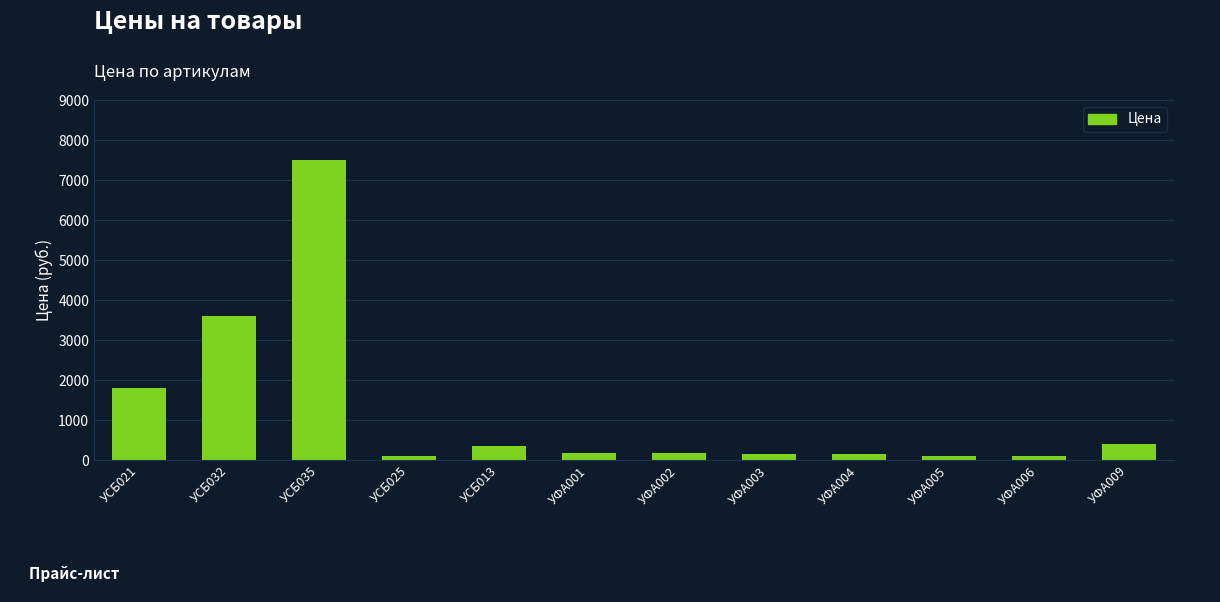

Count the number of categories in the chart.

12